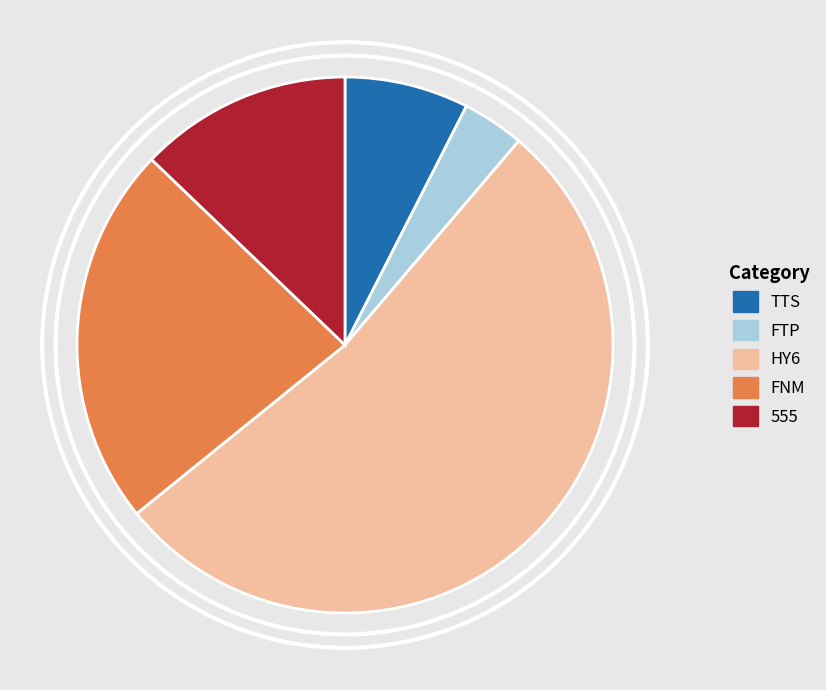

What is the majority slice?

HY6